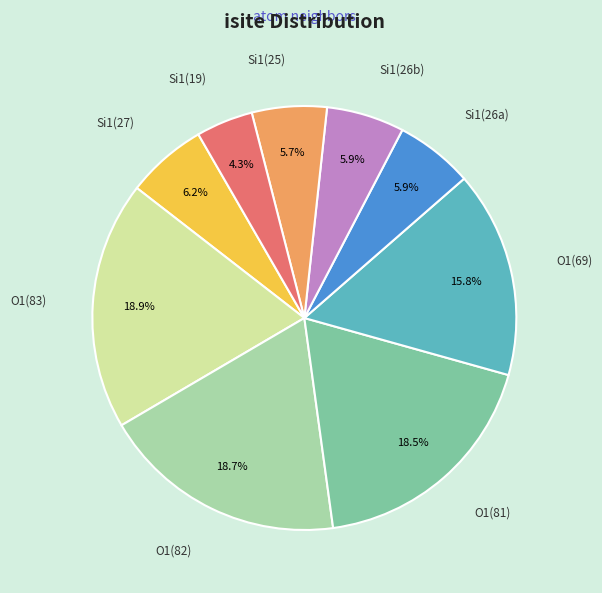

Which has a higher value, Si1(27) or O1(83)?

O1(83)